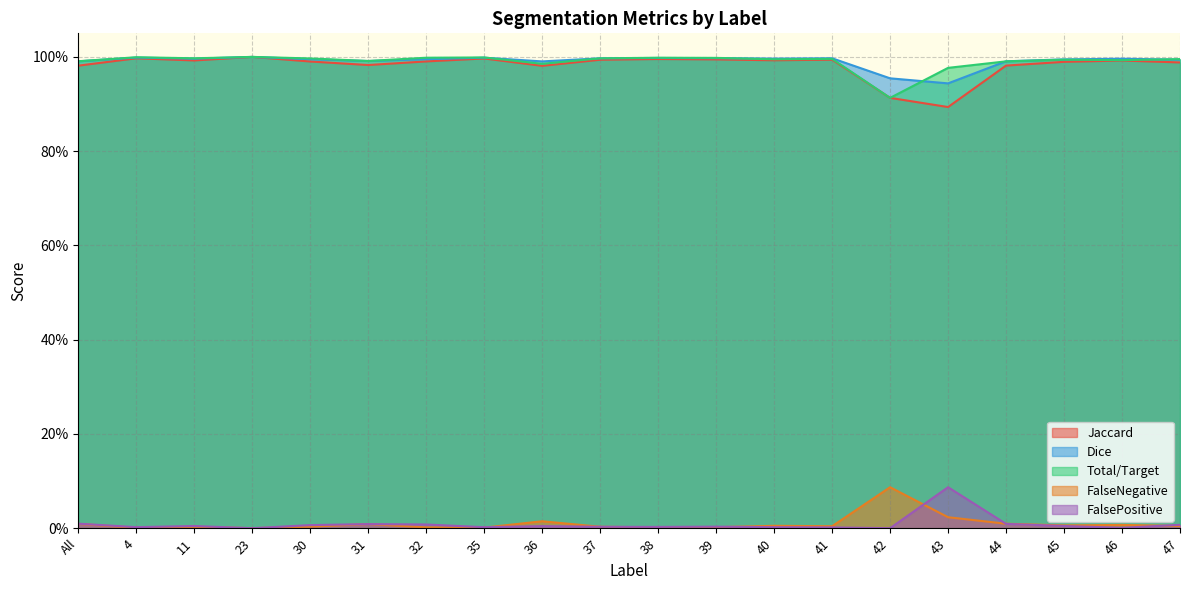

At which category does Total/Target reach its first local valley?

11